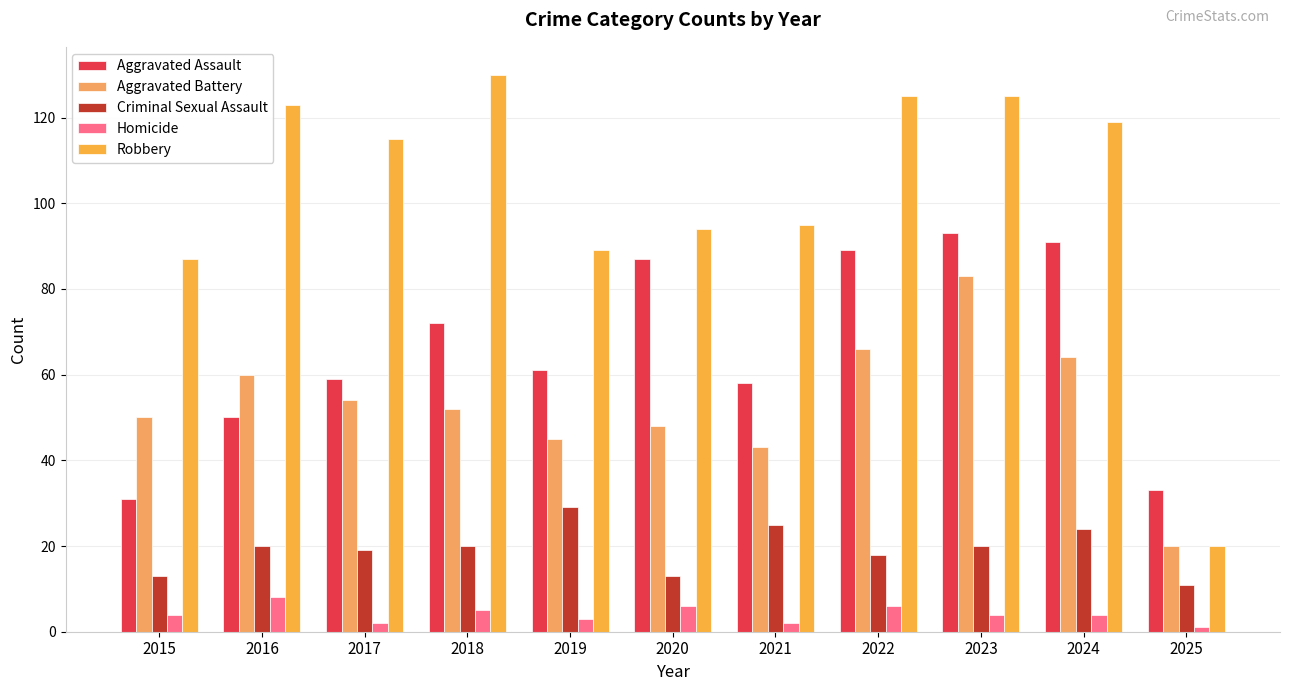

What are all the series names shown in the legend?

Aggravated Assault, Aggravated Battery, Criminal Sexual Assault, Homicide, Robbery